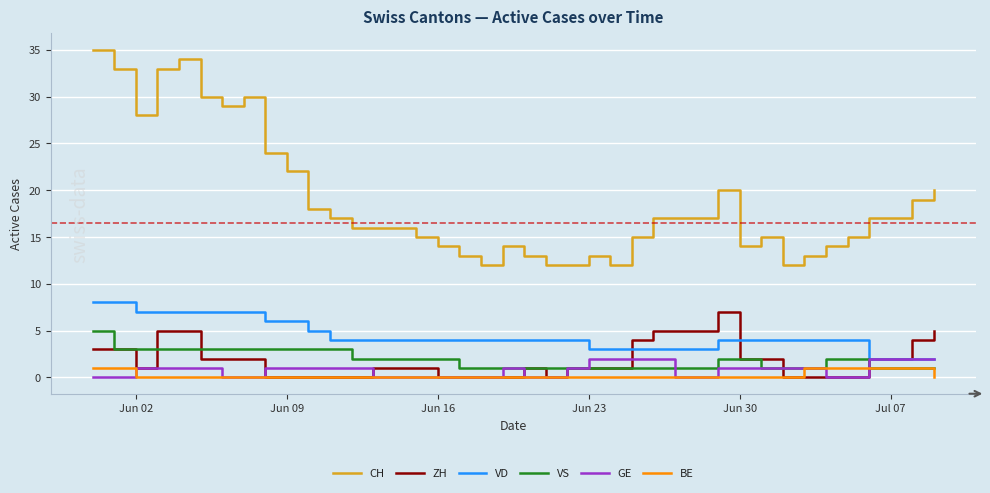

True or false: ZH and CH cross at least once.

False